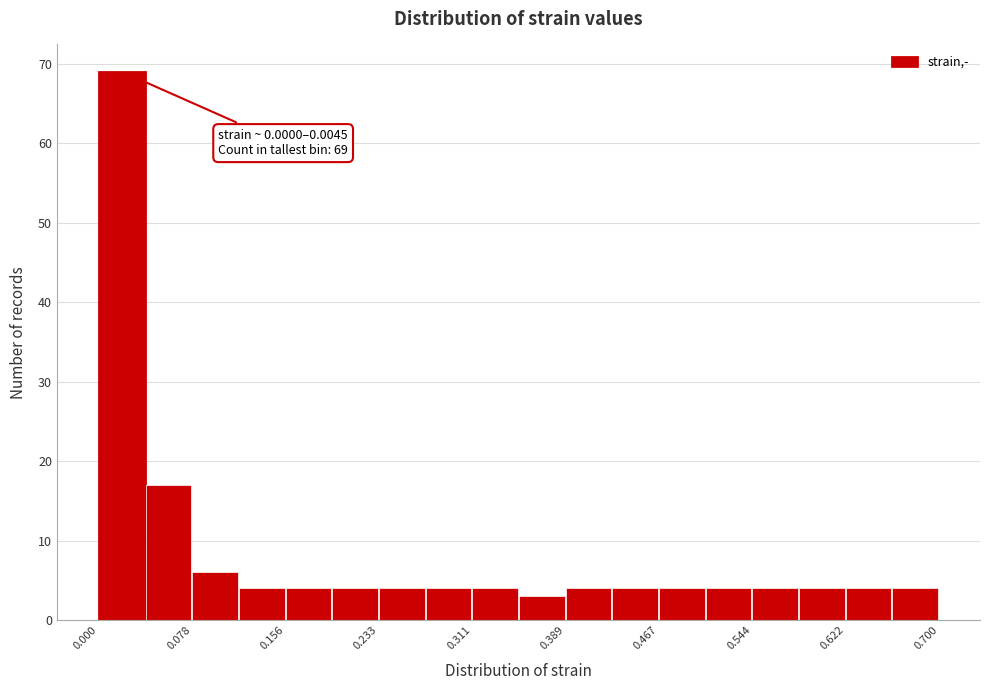

Around what value on the x-axis is the tallest bar? Give the approximate position of its centre, as read against the axis.

0.02